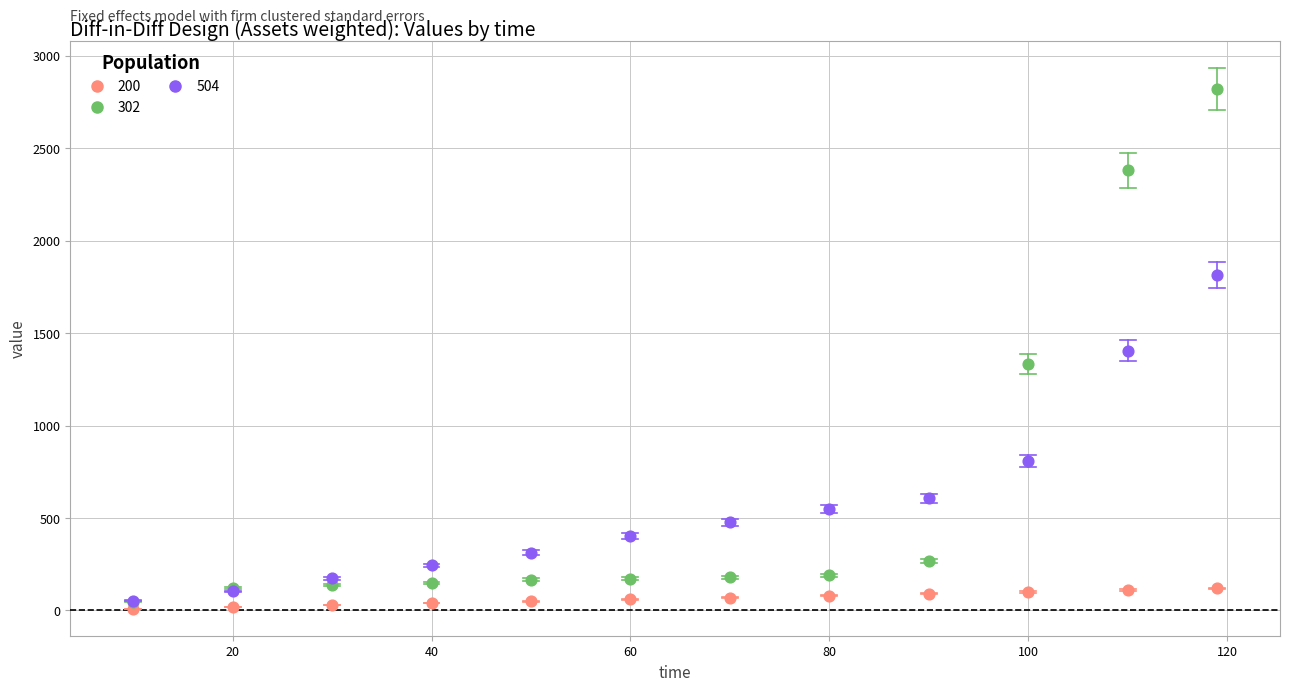

Which series contains the highest Y value?

302